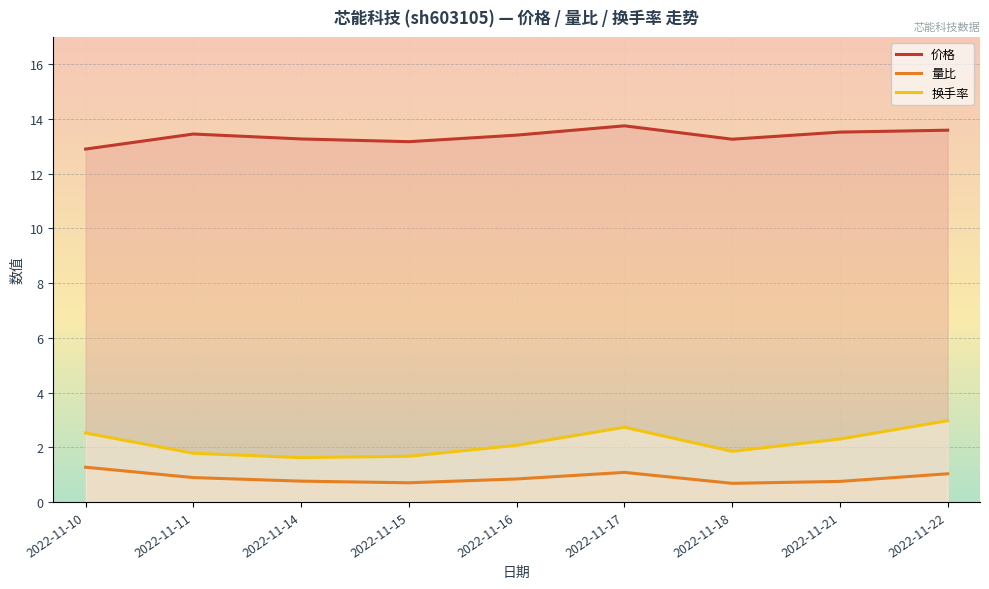

List the series in order of their peak value, highest first.

价格, 换手率, 量比